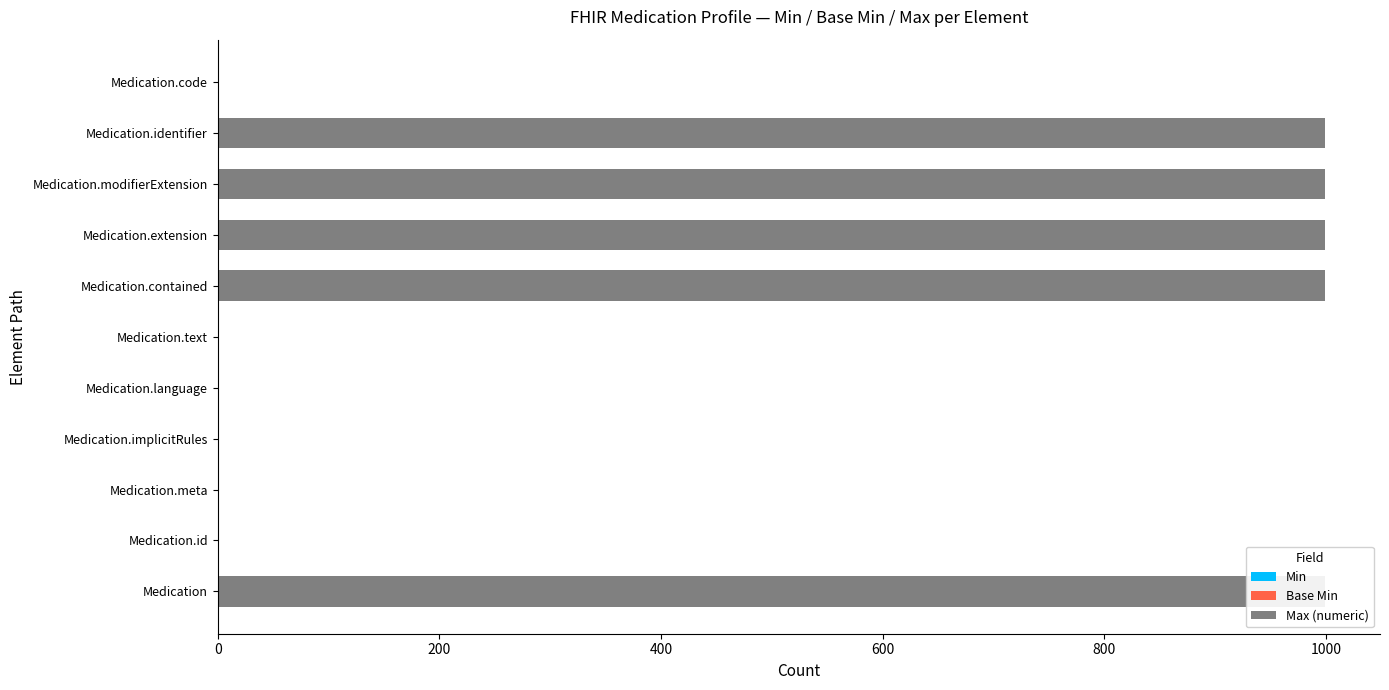

The value of Base Min at 800 is 0.9. True or false?

False